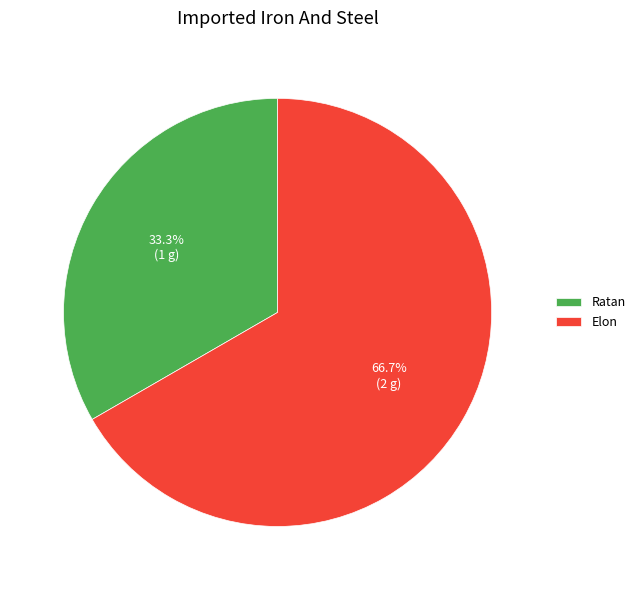

Which has a higher value, Ratan or Elon?

Elon